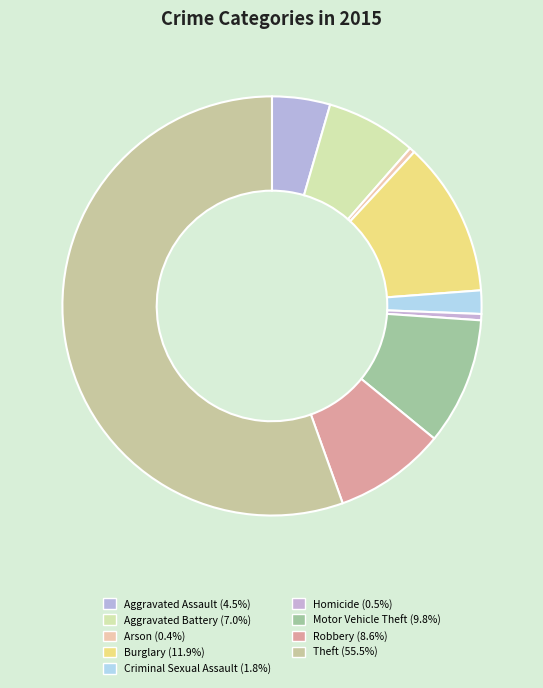

To the nearest percent, what portion does Theft represent?

55%